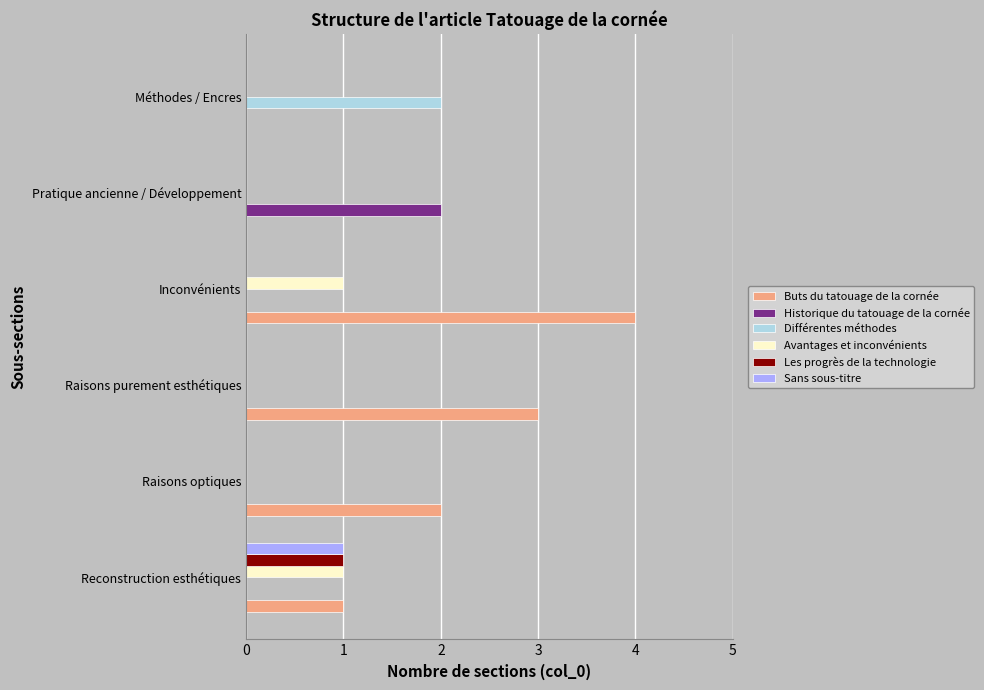

Is the value of Buts du tatouage de la cornée at Reconstruction esthétiques greater than the value of Les progrès de la technologie at Pratique ancienne / Développement?

Yes